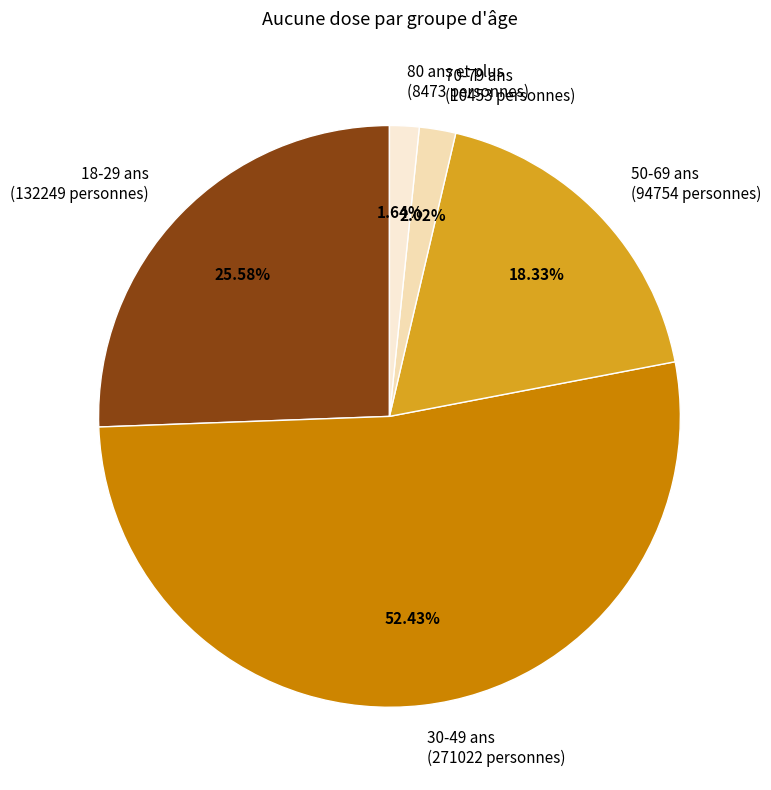

Does any single category account for the majority?

Yes